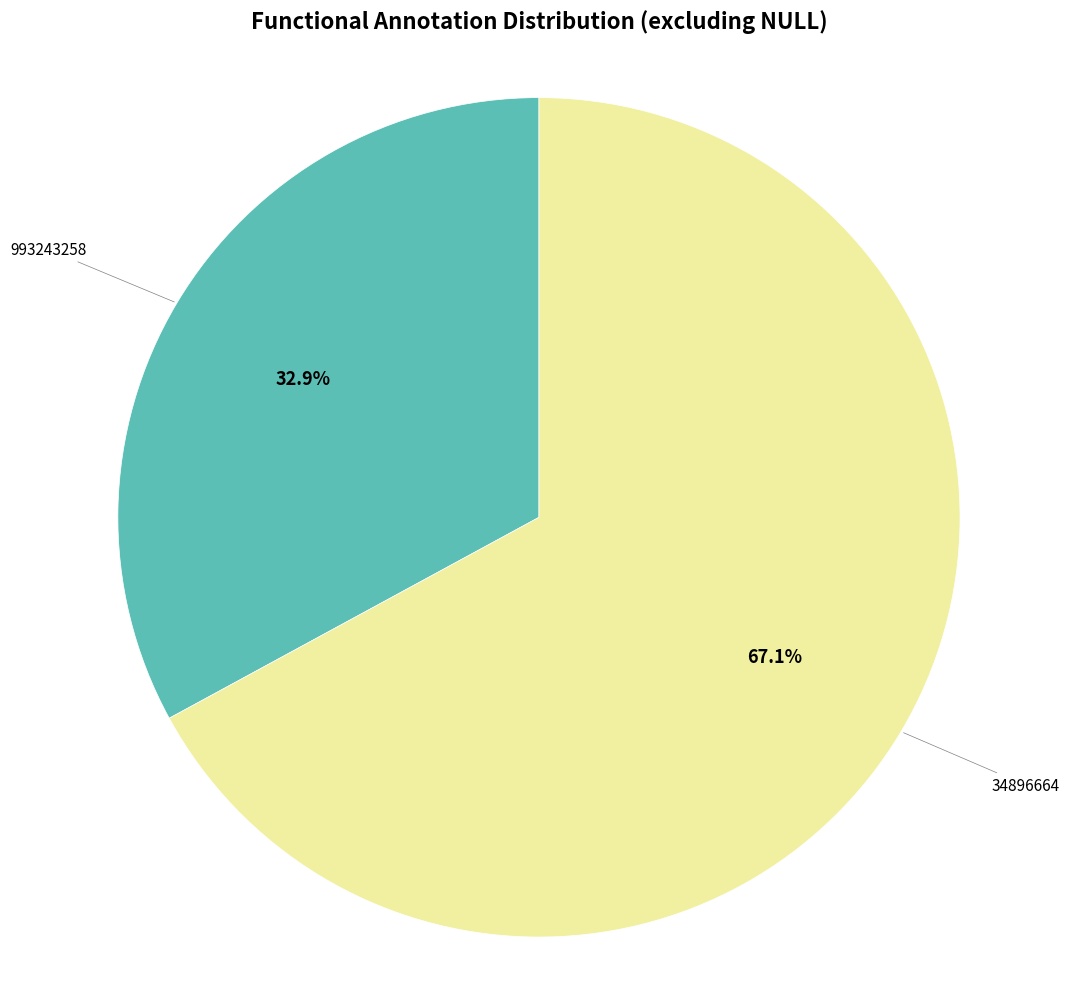

Does any single category account for the majority?

Yes